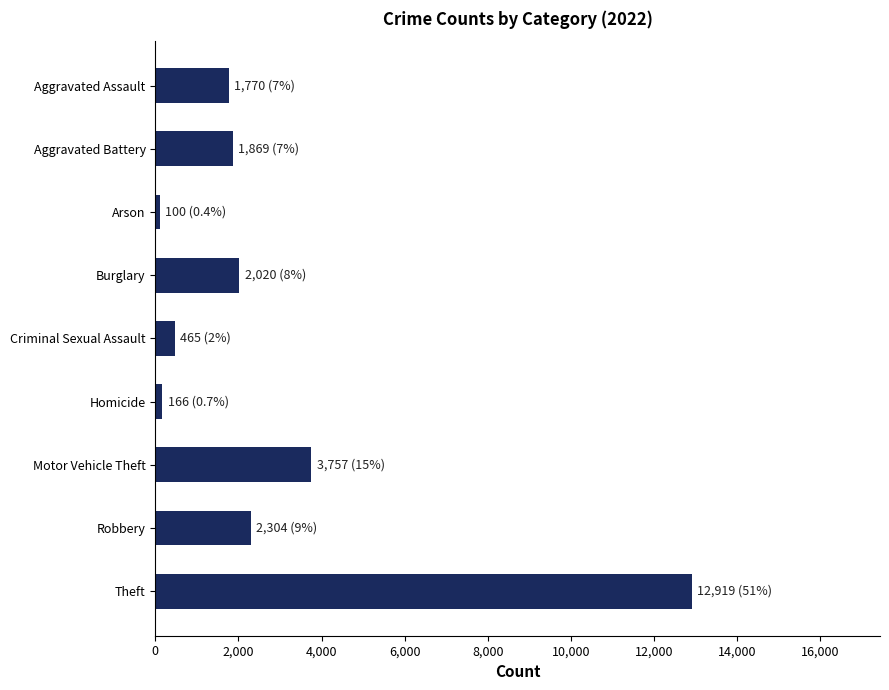

The chart shows a value of 7246 at Theft. True or false?

False